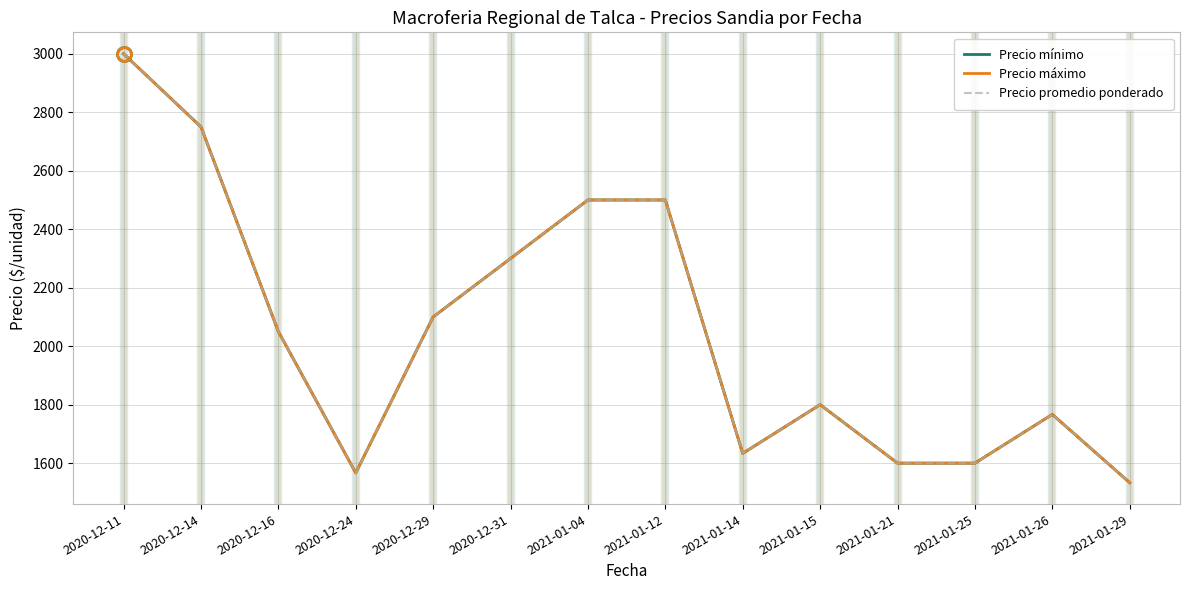

Which series has the widest spread of values?

Precio mínimo